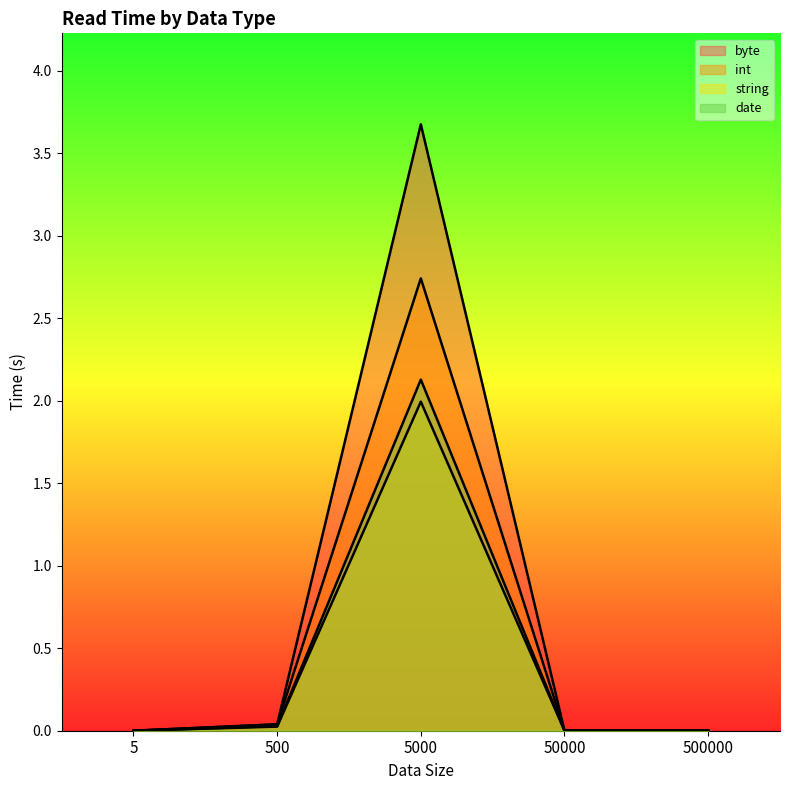

Is the value of int at 5000 greater than the value of string at 5?

Yes